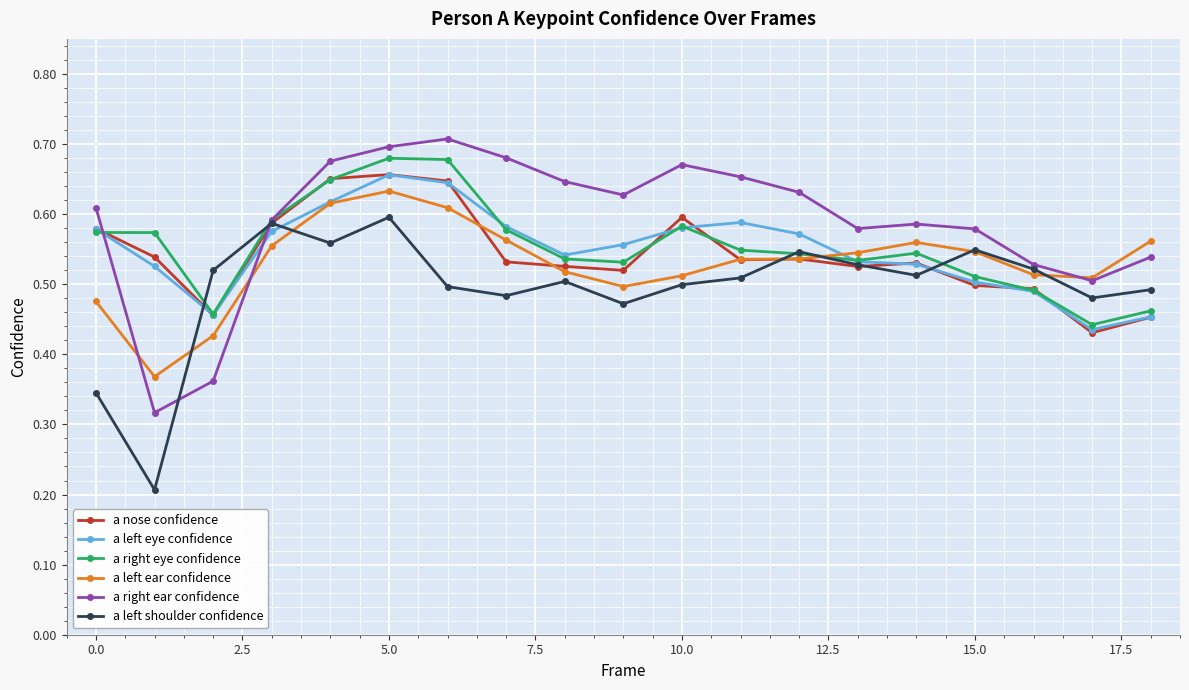

Count the a right eye confidence values in the range 0 to 1.

19